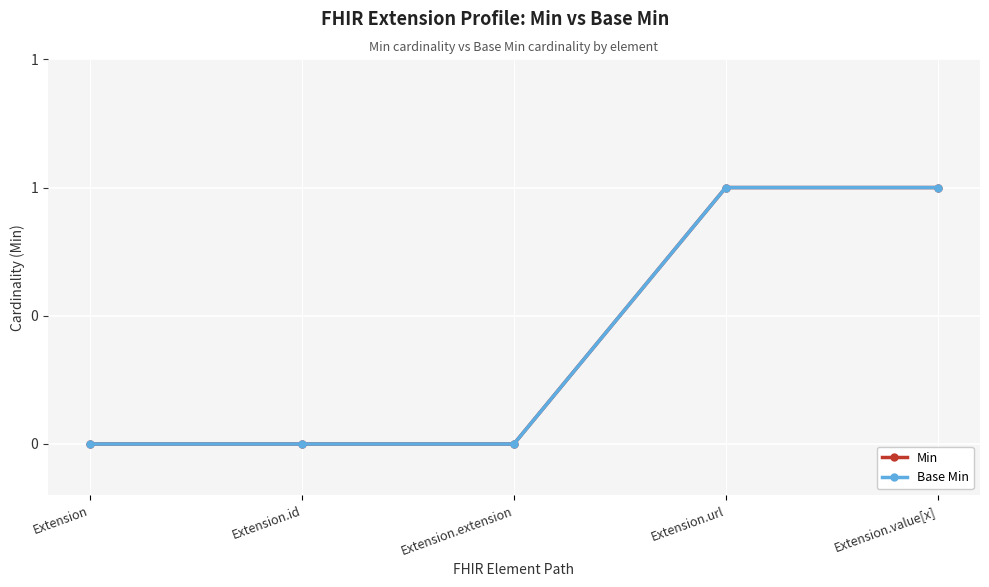

Does the chart have visible grid lines?

Yes